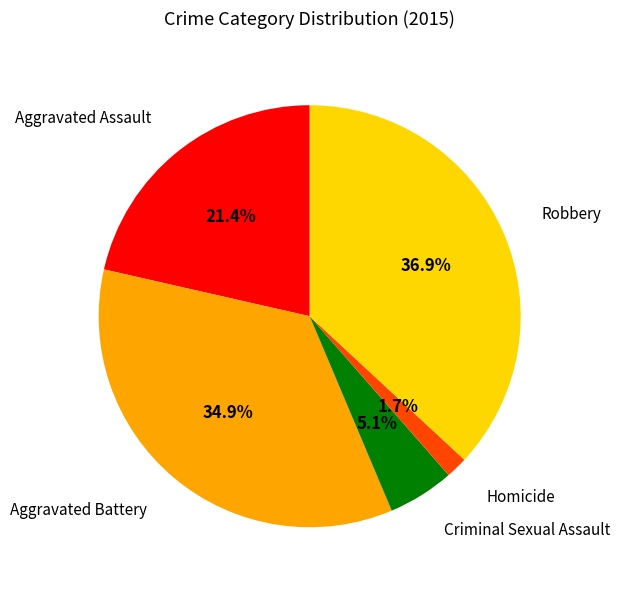

To the nearest percent, what portion does Robbery represent?

37%